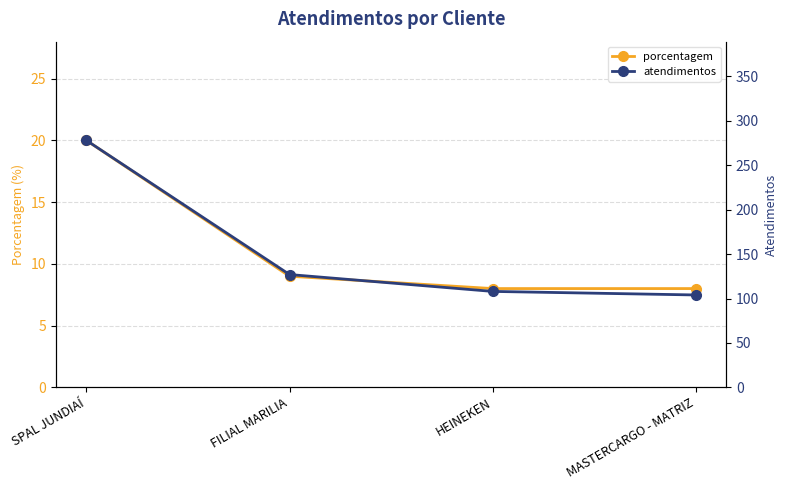

Which series has the widest spread of values?

atendimentos